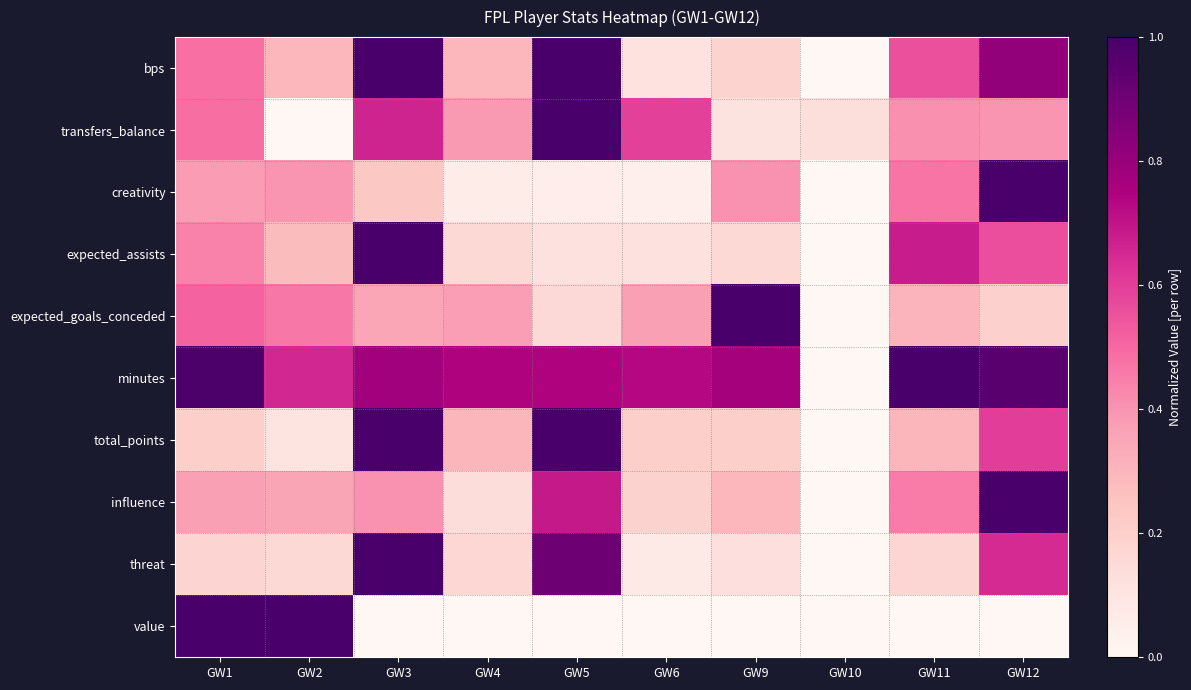

At which category is the sum across all series the highest?

GW3